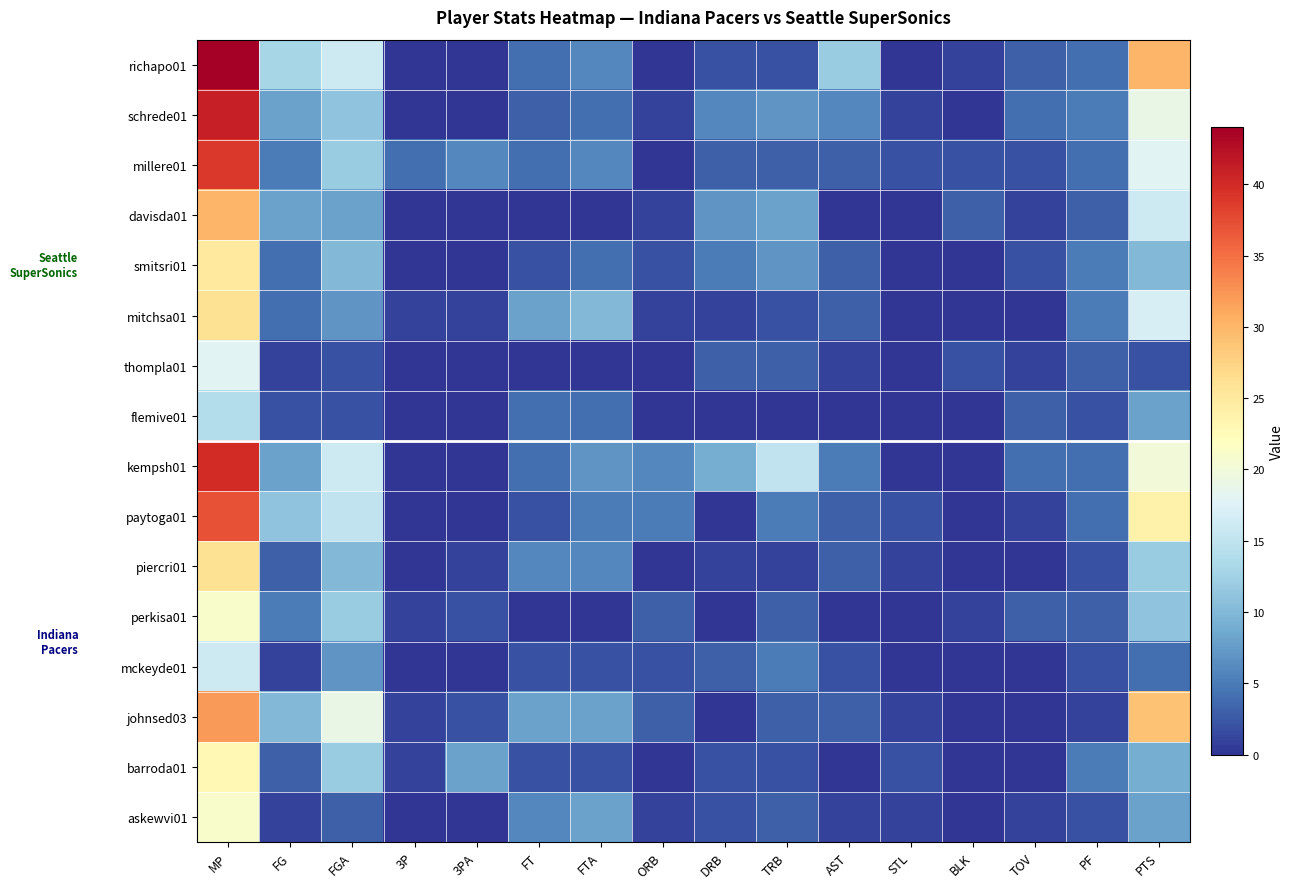

Which series has the widest spread of values?

richapo01